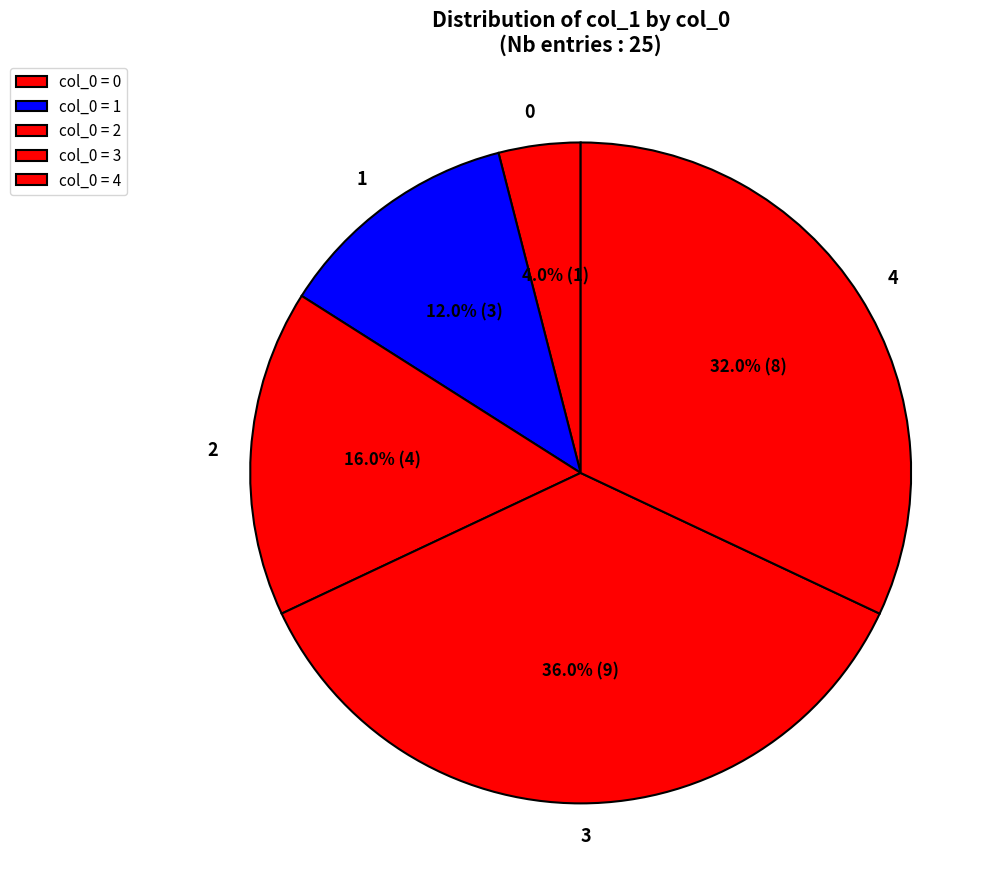

What percentage do 1 and 3 together represent?

48.0%